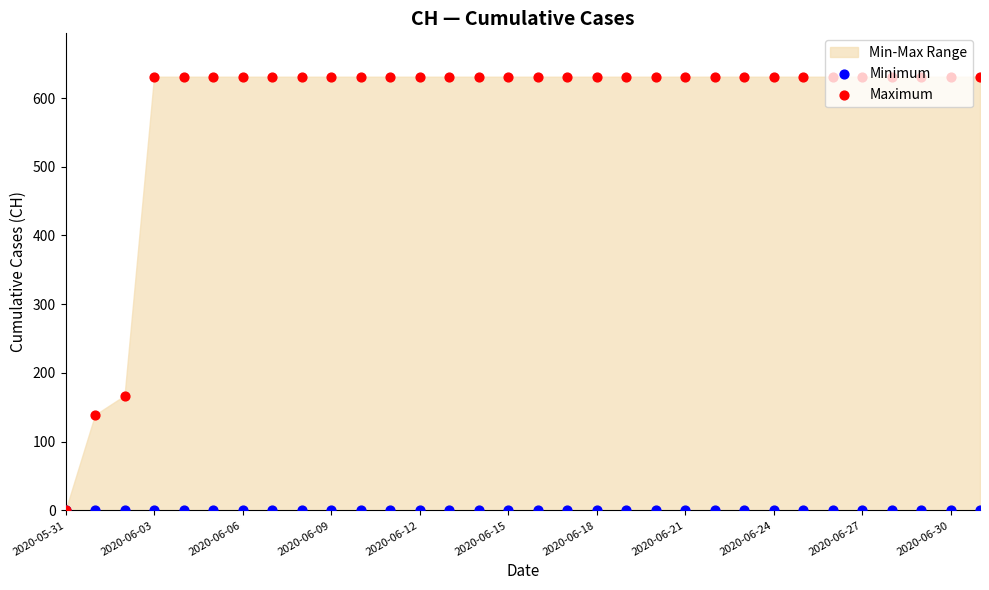

Which series contains the highest Y value?

Maximum